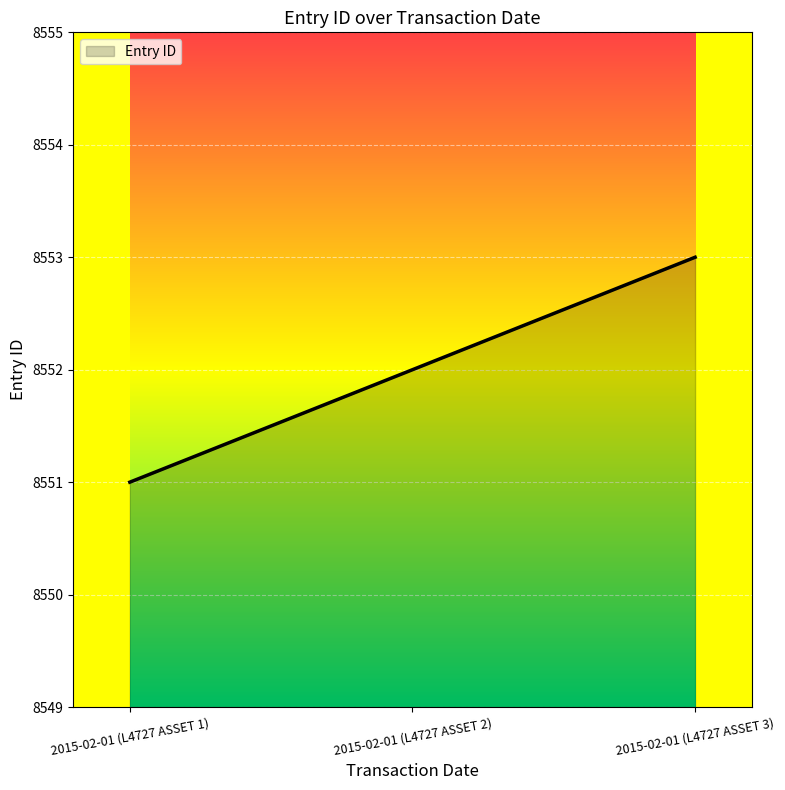

List the labels in order of value, smallest first.

2015-02-01 (L4727 ASSET 1), 2015-02-01 (L4727 ASSET 2), 2015-02-01 (L4727 ASSET 3)